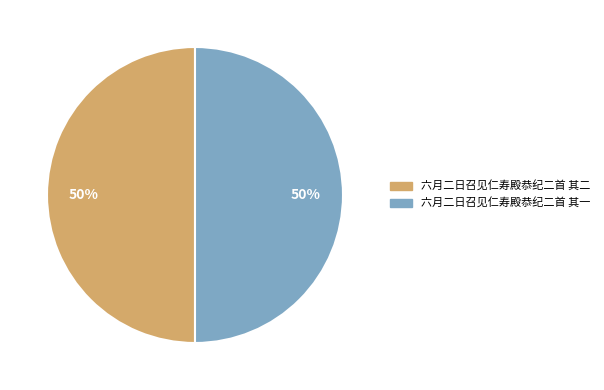

Is the sum of 六月二日召见仁寿殿恭纪二首 其一 and 六月二日召见仁寿殿恭纪二首 其二 greater than half?

Yes